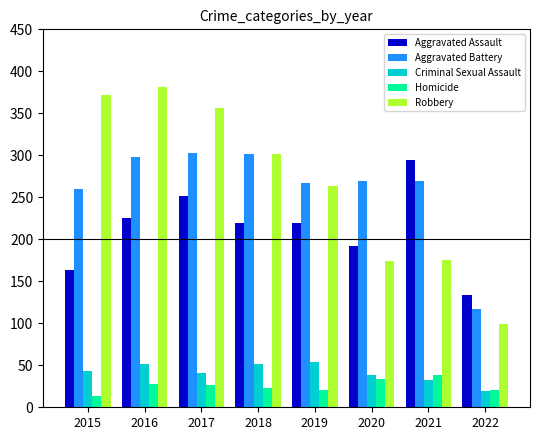

The value of Aggravated Battery at 2020 is 269. True or false?

True